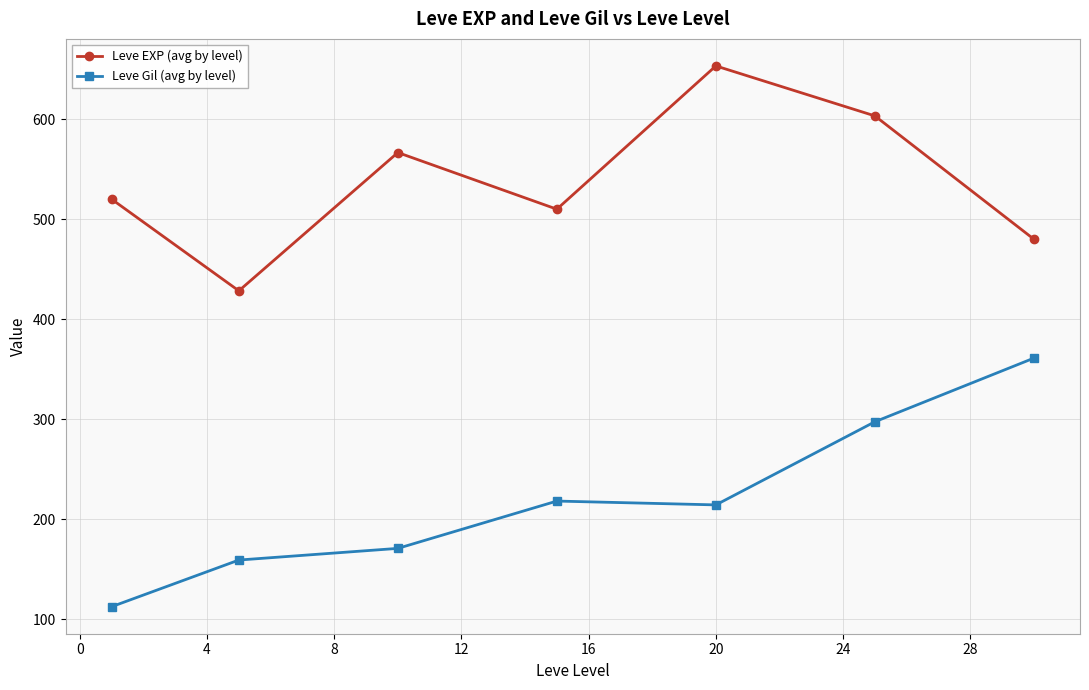

True or false: Leve Gil (avg by level) and Leve EXP (avg by level) intersect in this chart.

False